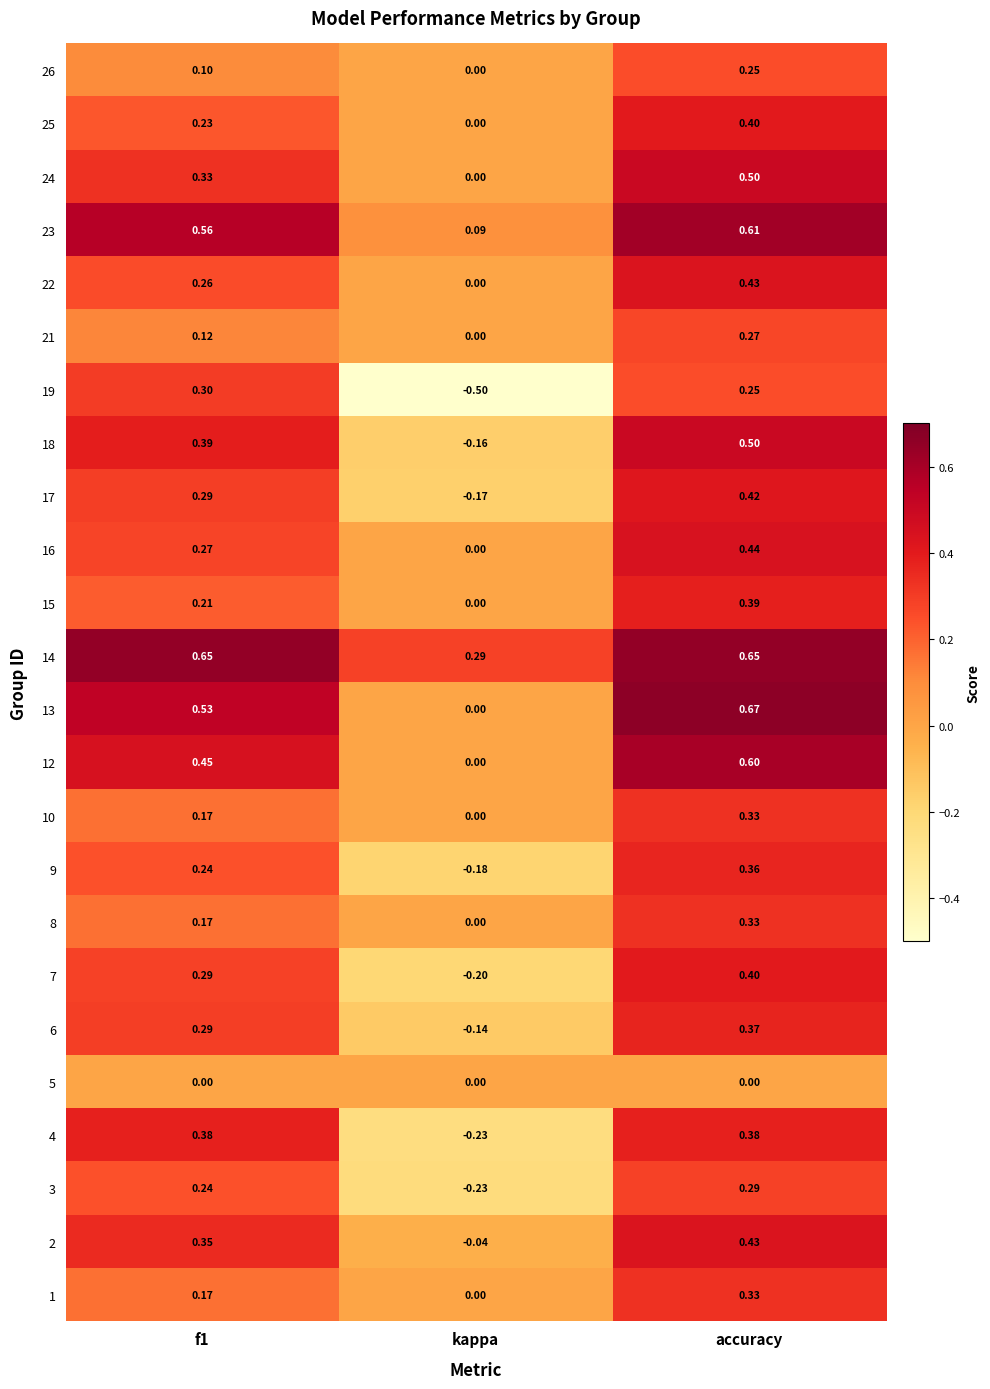

At how many categories does at least one series exceed 0?

3